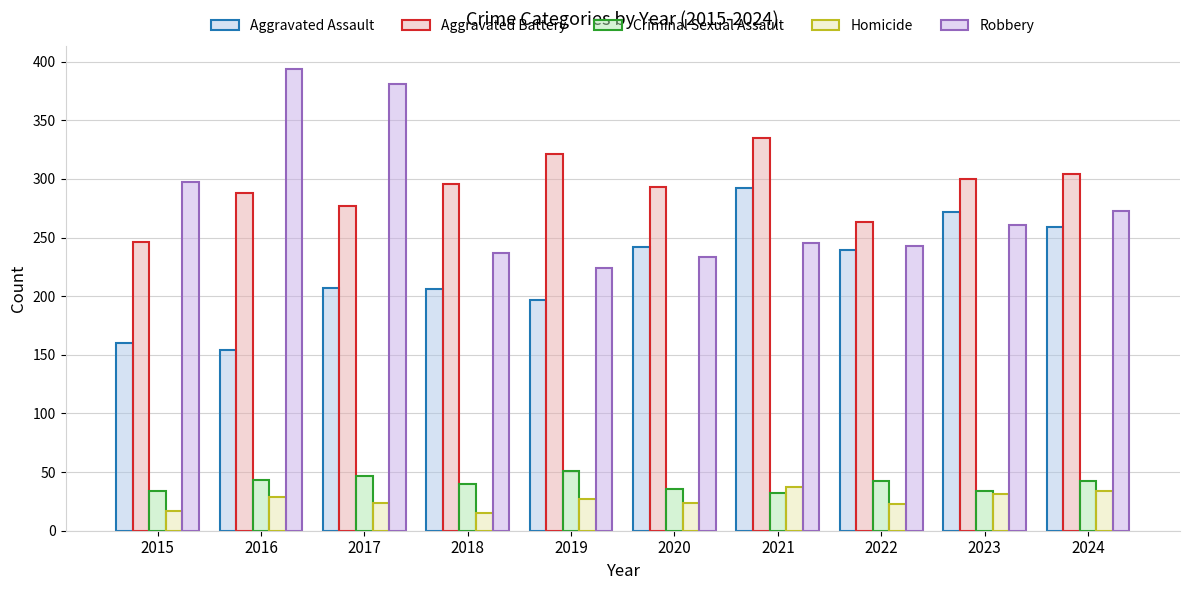

True or false: Homicide has a value of 41 at 2022.

False